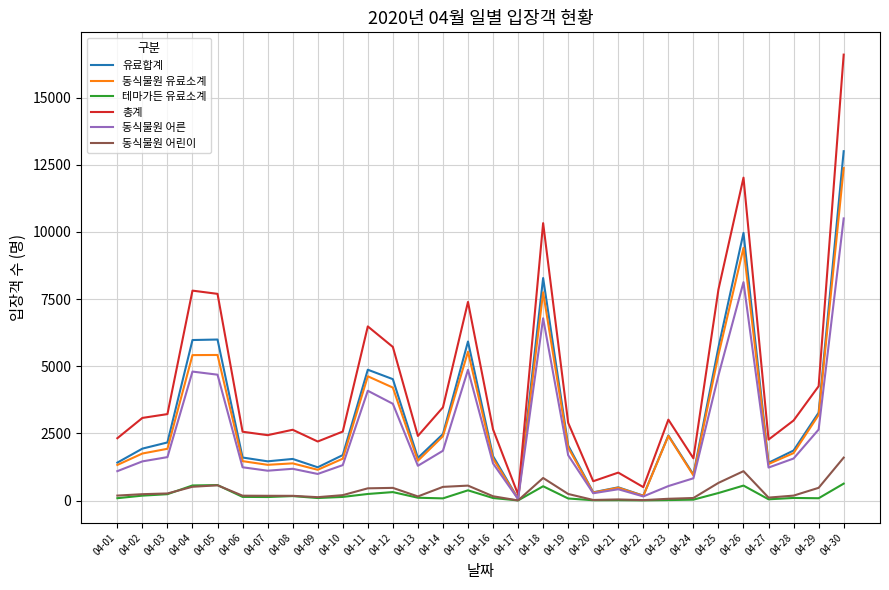

True or false: 총계 and 동식물원 어른 cross at least once.

False